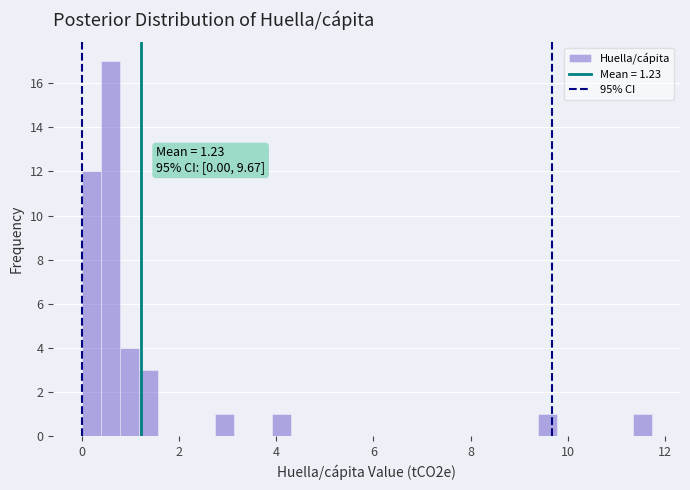

Read against the x-axis, roughly where is the centre of the tallest bar?

0.6